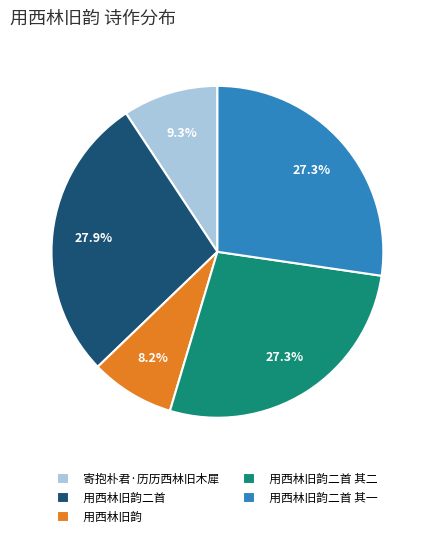

To the nearest percent, what percentage of the pie is 用西林旧韵?

8%